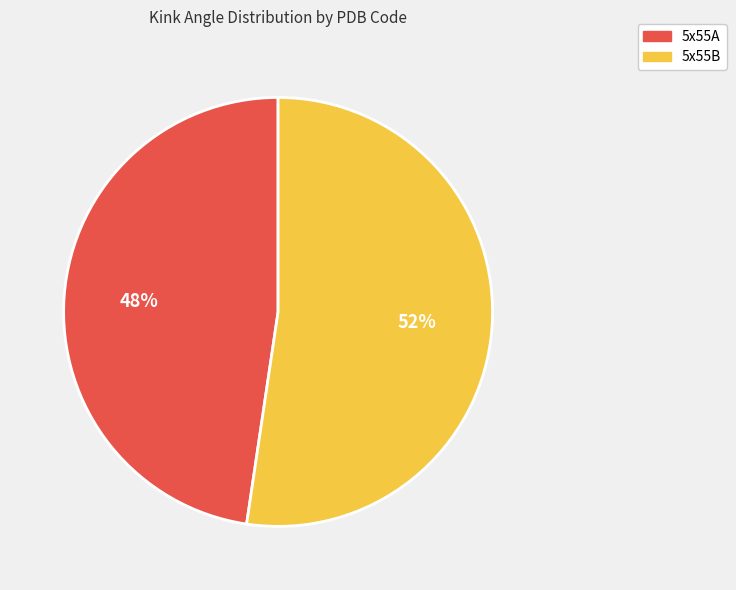

Do 5x55A and 5x55B together represent more than half of the pie?

Yes